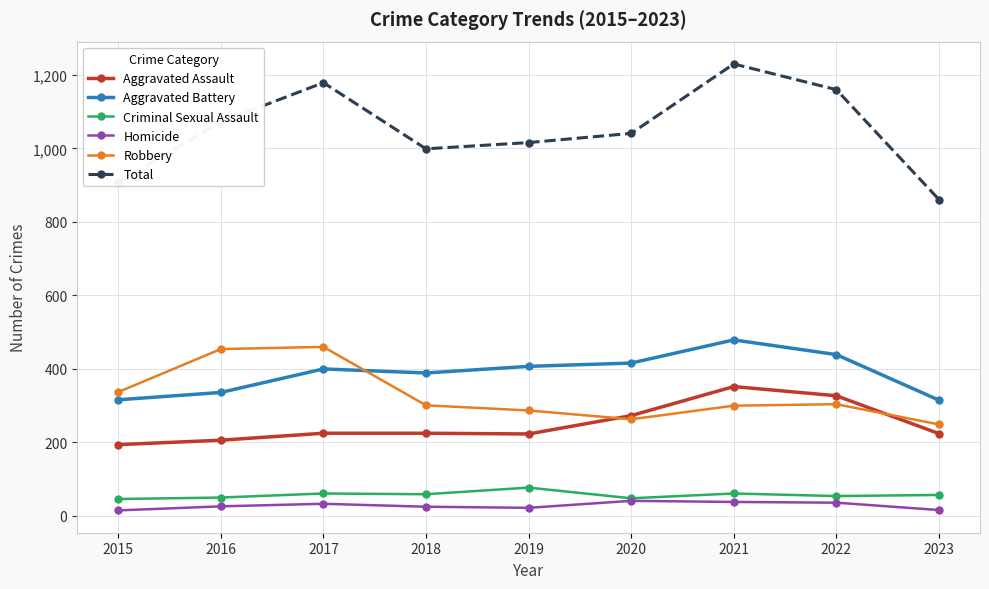

Between 2015 and 2023, which series saw the biggest shift?

Robbery